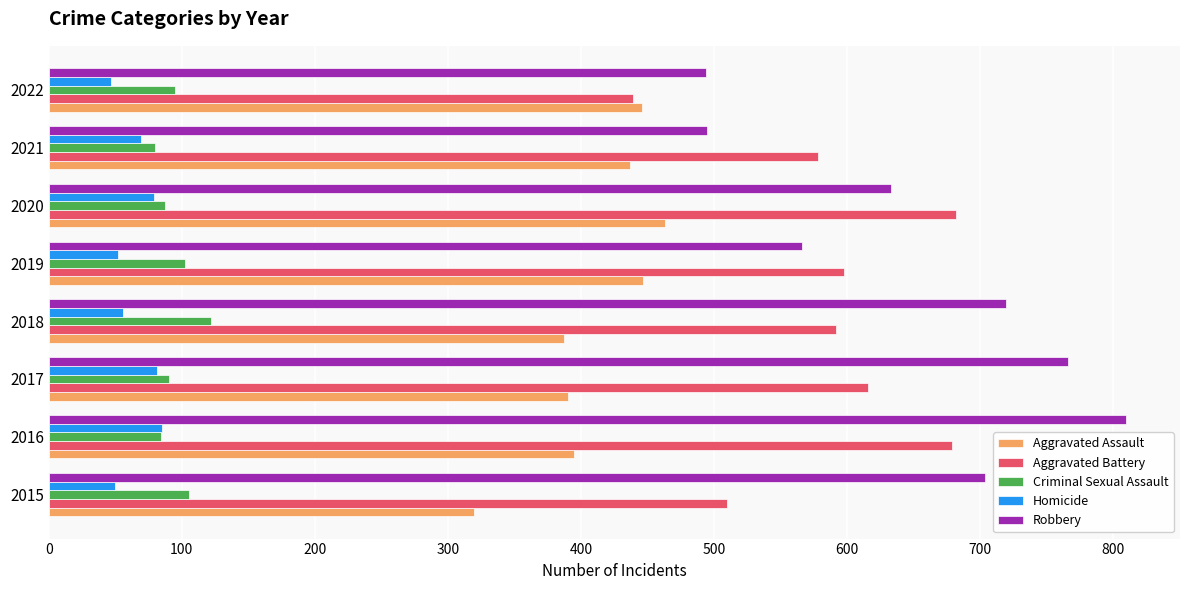

The Aggravated Assault series shows 158 at 2016. True or false?

False